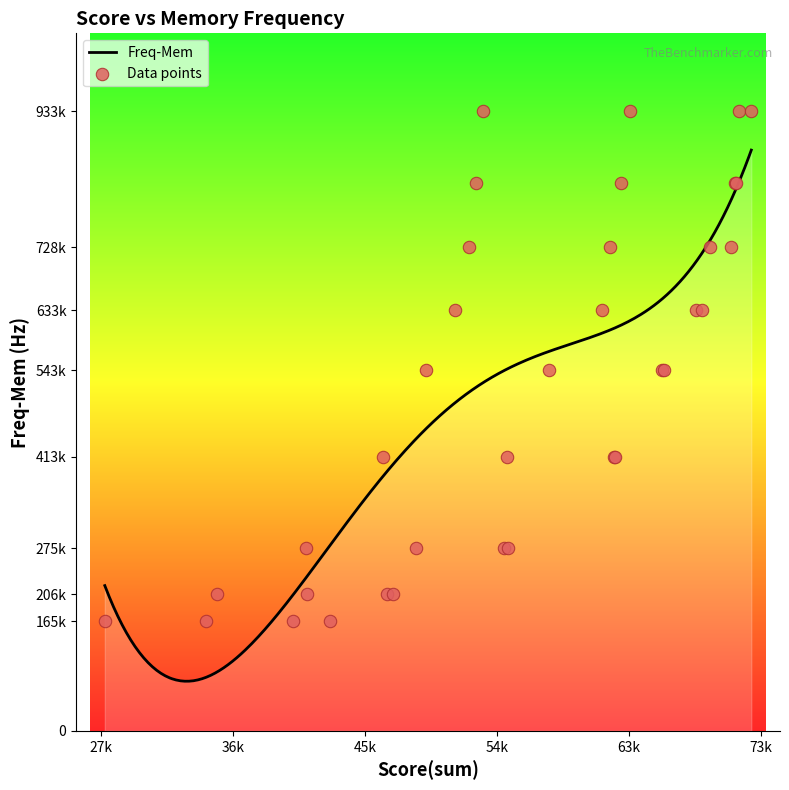

Which series has the largest total across all categories?

Freq-Mem